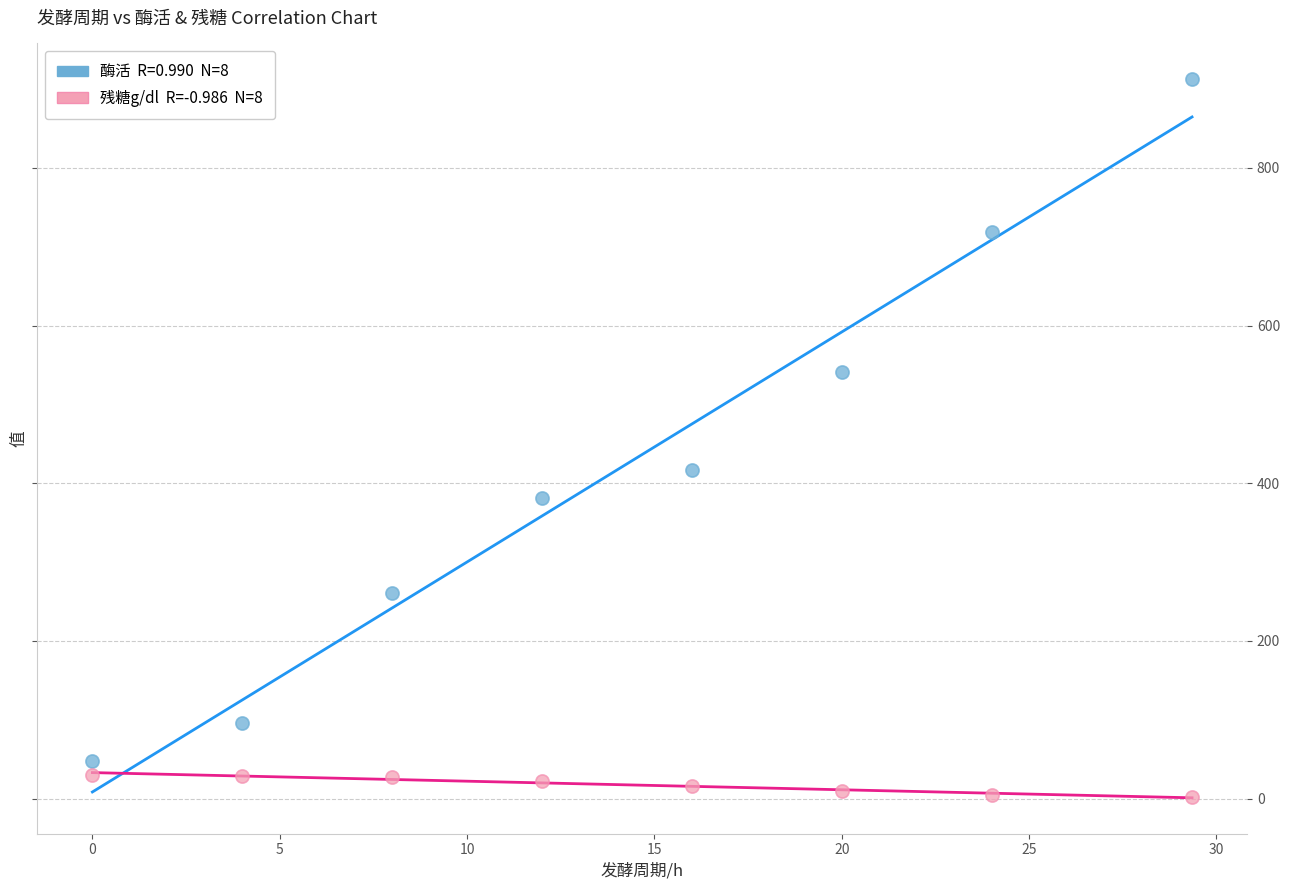

Across all data points, what is the range of X values (max minus min)?

29.4